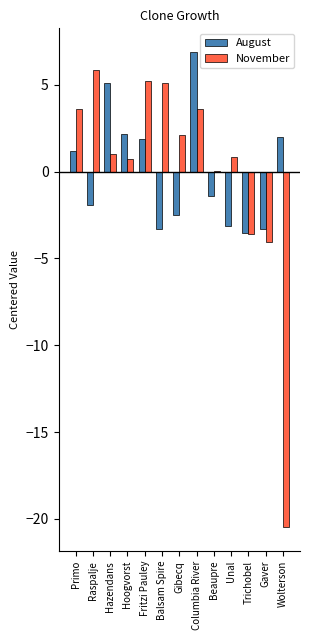

Is the value of August at Beaupre greater than the value of November at Columbia River?

No